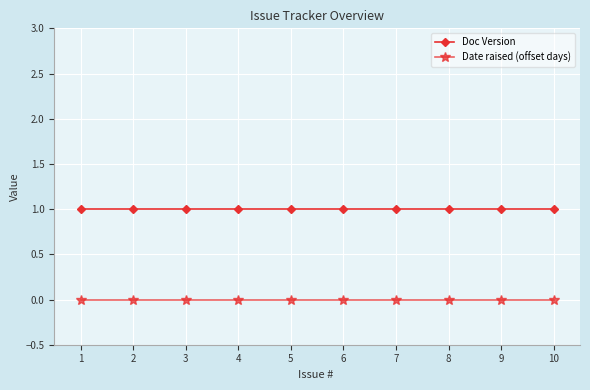

The Date raised (offset days) series shows 0 at 9. True or false?

True